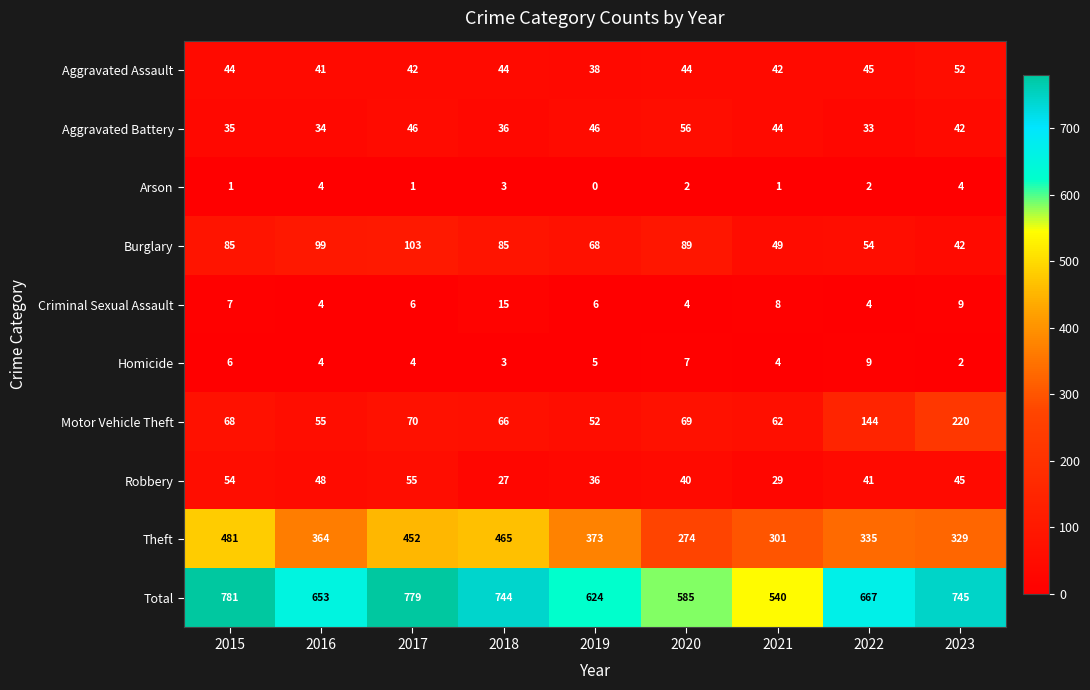

What is the approximate value of Aggravated Assault at 2020?

44